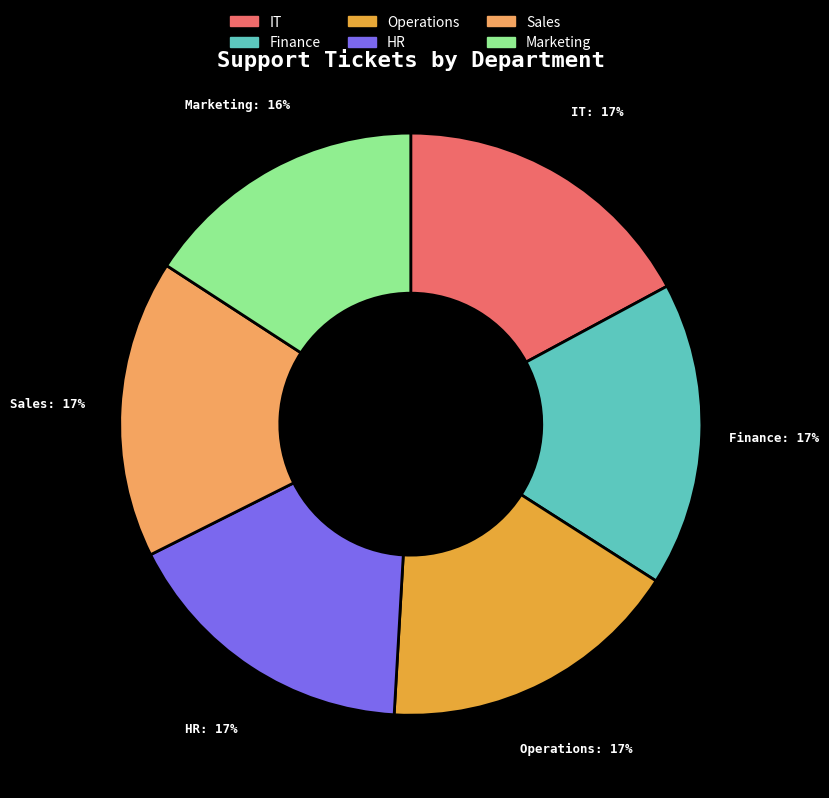

Is HR the majority of the pie?

No